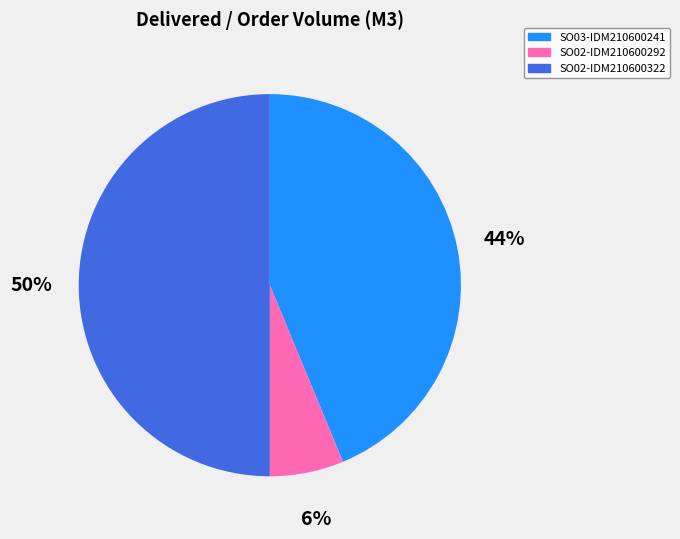

To the nearest percent, what is the difference between the largest and smallest slice percentages?

44%